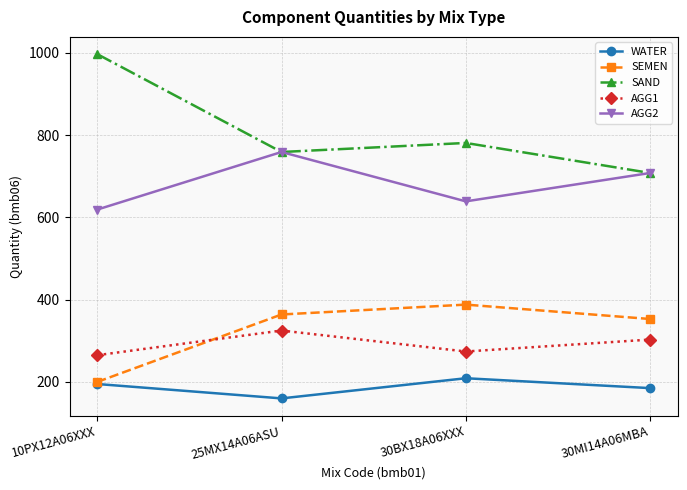

Rank the categories by SEMEN value from highest to lowest.

30BX18A06XXX, 25MX14A06ASU, 30MI14A06MBA, 10PX12A06XXX